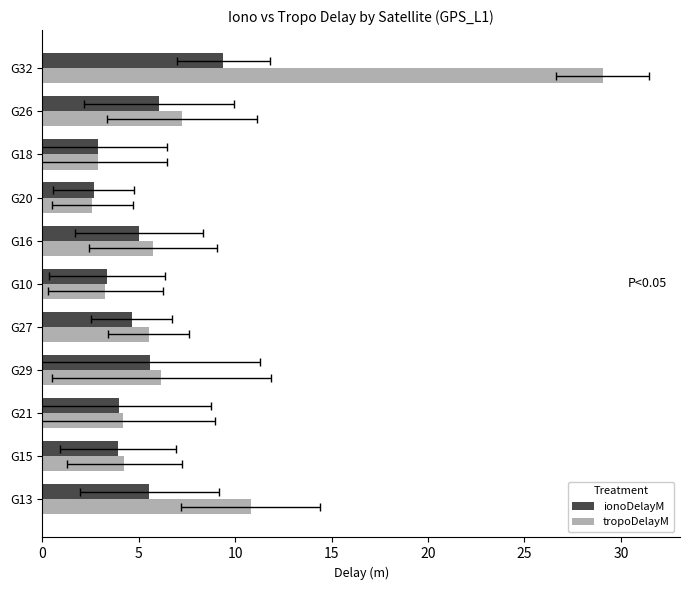

How many values in the tropoDelayM series exceed 5?

6